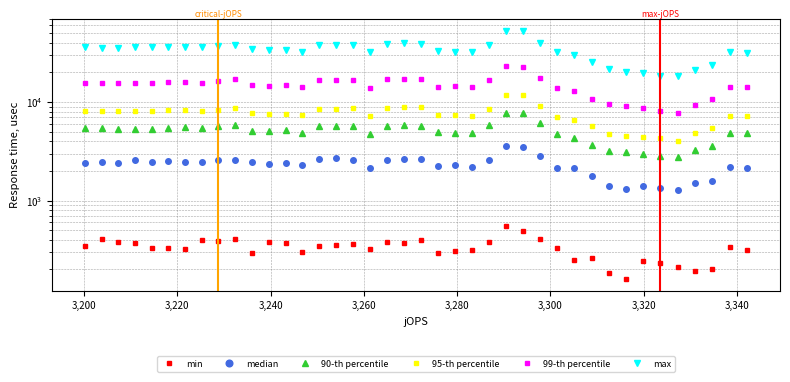

Is the value of min at 33 greater than the value of 95-th percentile at 10?

No